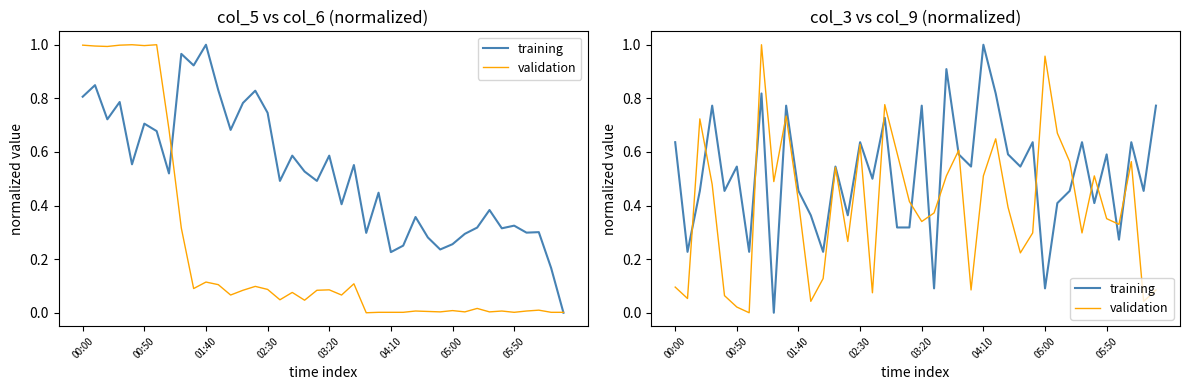

The training series shows 1.0 at 04:10. True or false?

True